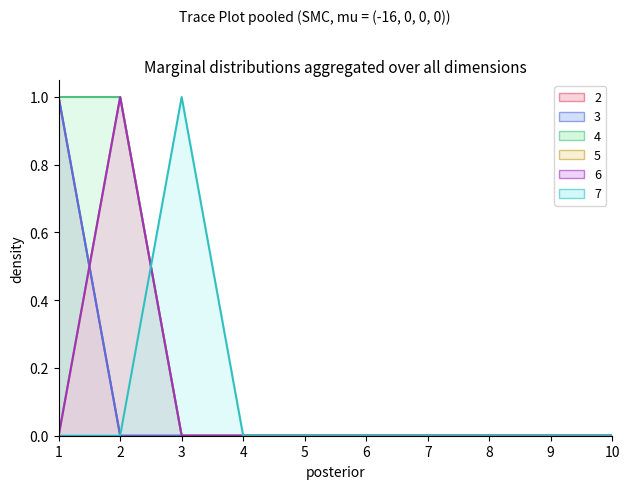

The value of 2 at 4 is 0. True or false?

True